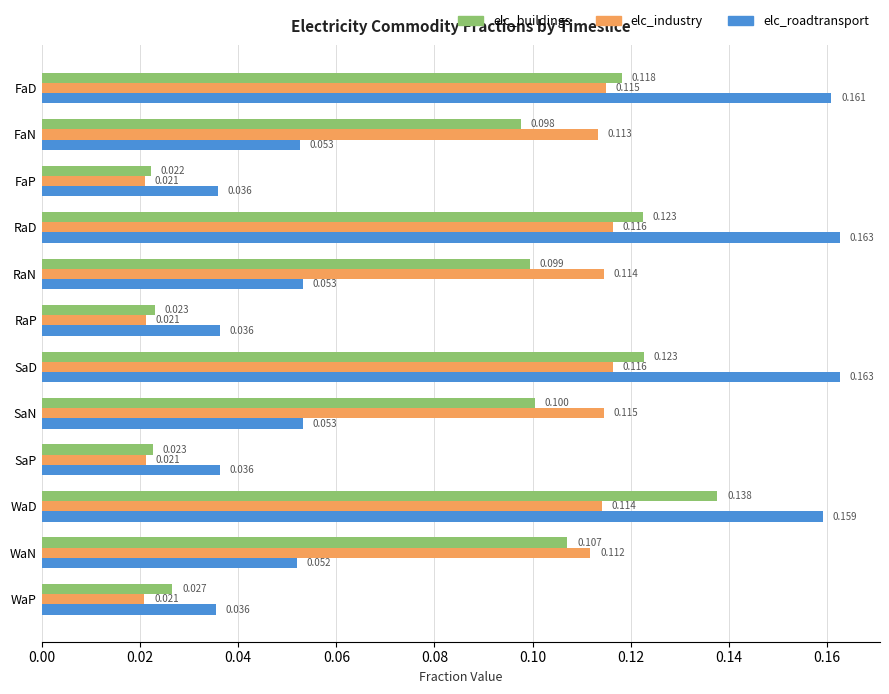

List the series in order of their peak value, highest first.

elc_roadtransport, elc_buildings, elc_industry